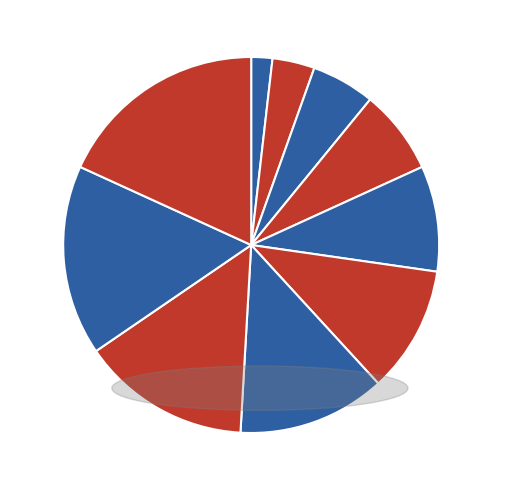

How many segments does this pie chart have?

10